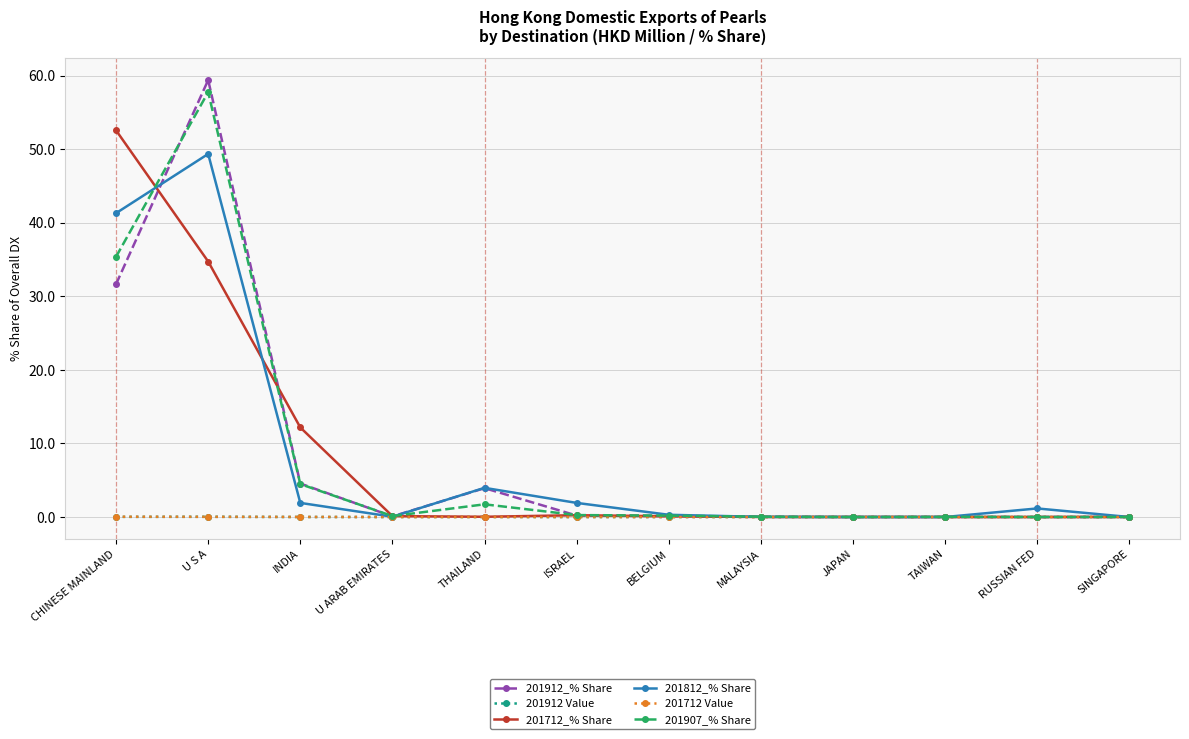

What are all the series names shown in the legend?

201912_% Share, 201912 Value, 201712_% Share, 201812_% Share, 201712 Value, 201907_% Share